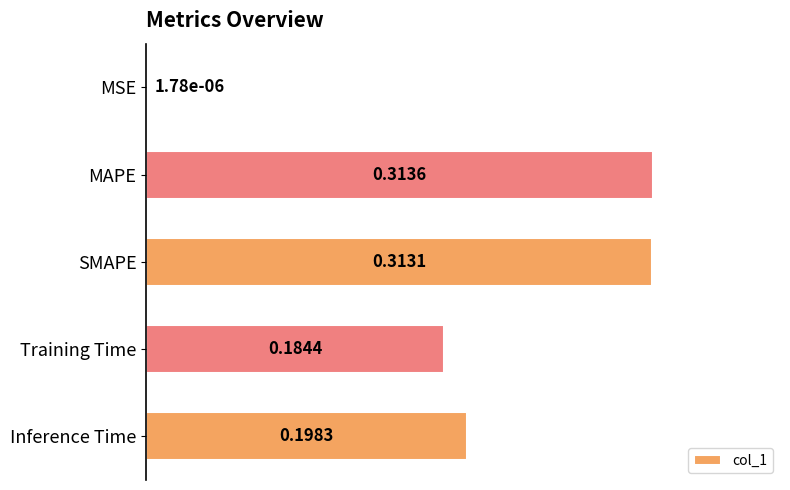

Which category has the highest value across all series?

MAPE